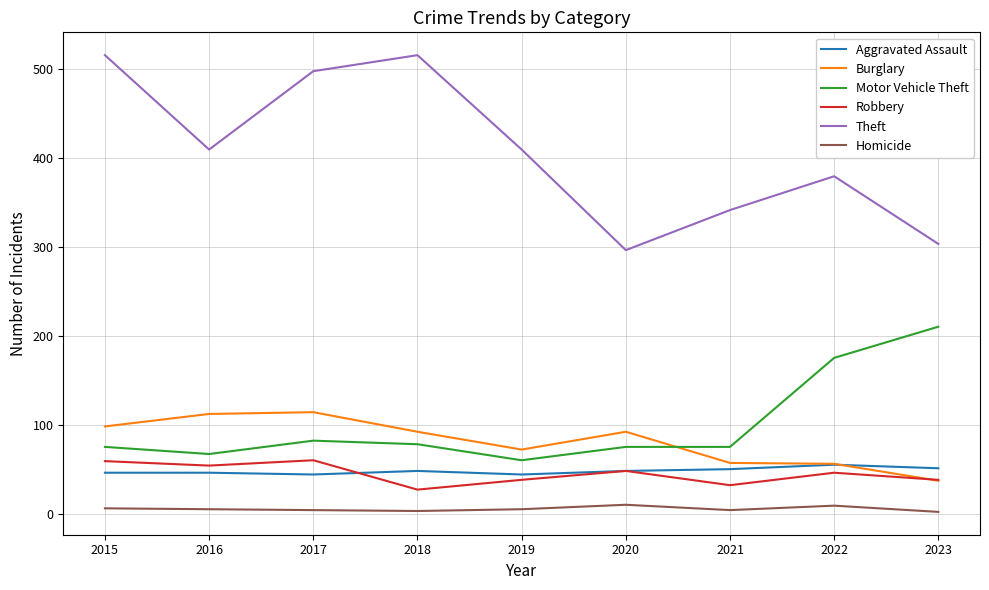

What is the highest value of the Homicide series?

10